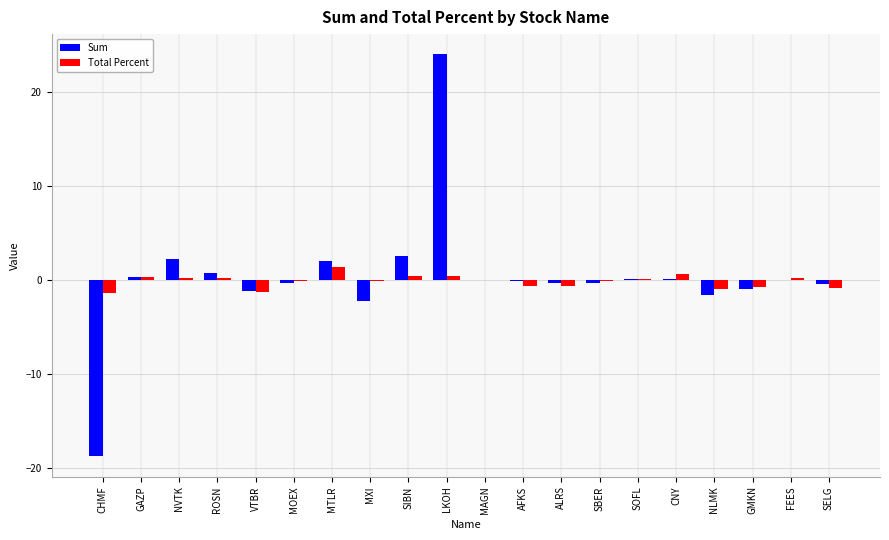

Which series has the widest spread of values?

Sum